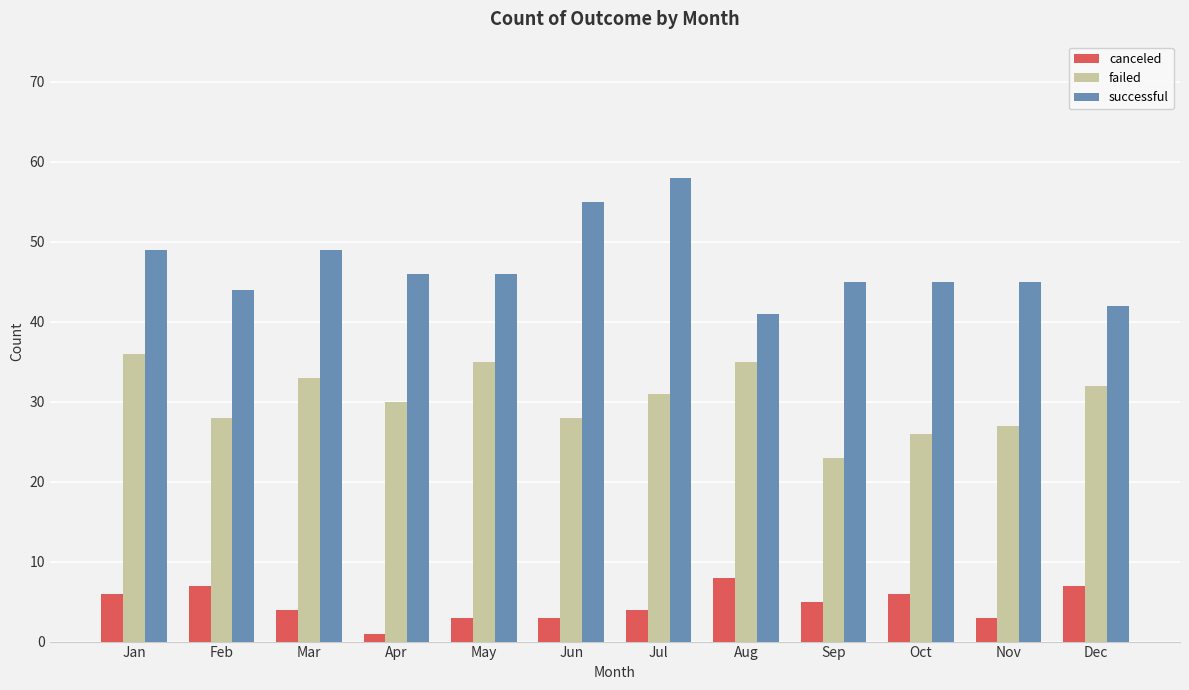

What is the difference between the highest and lowest values at Jun?

52